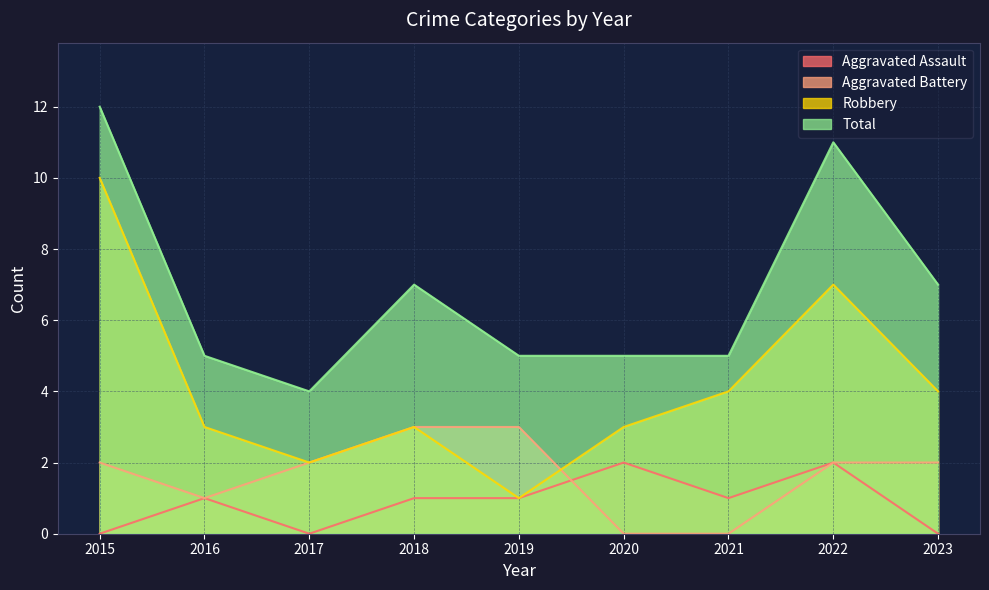

What is the difference between the maximum and minimum values in the Robbery series?

9